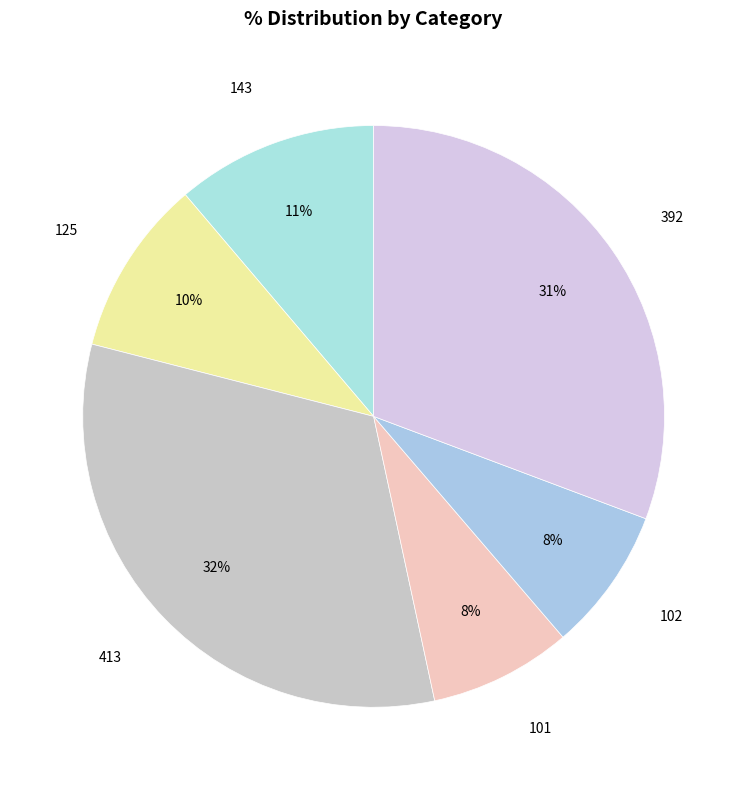

To the nearest percent, what is the average slice percentage?

17%